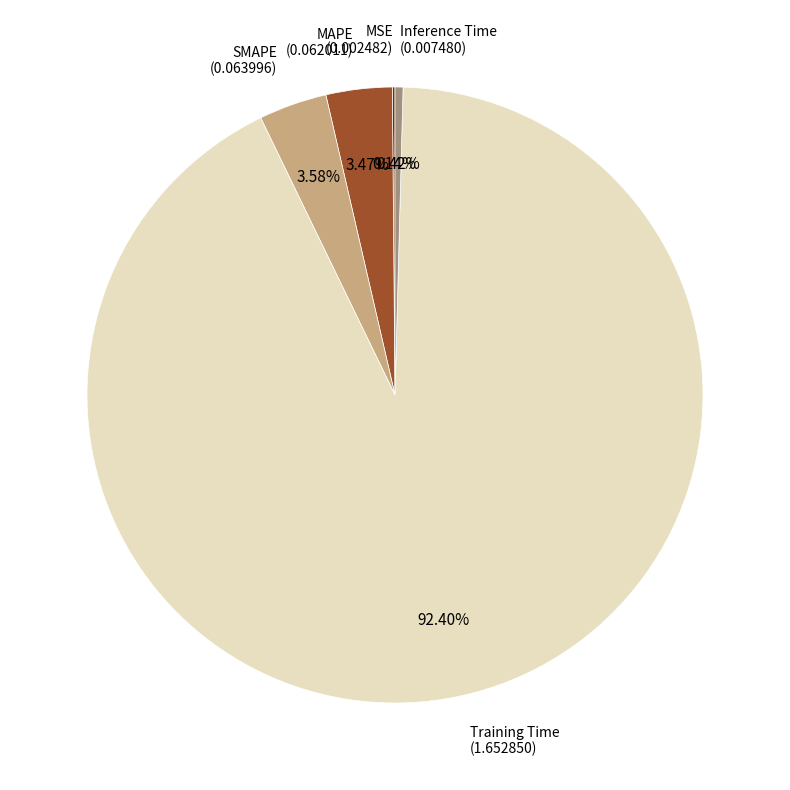

Is there a majority slice in this chart?

Yes